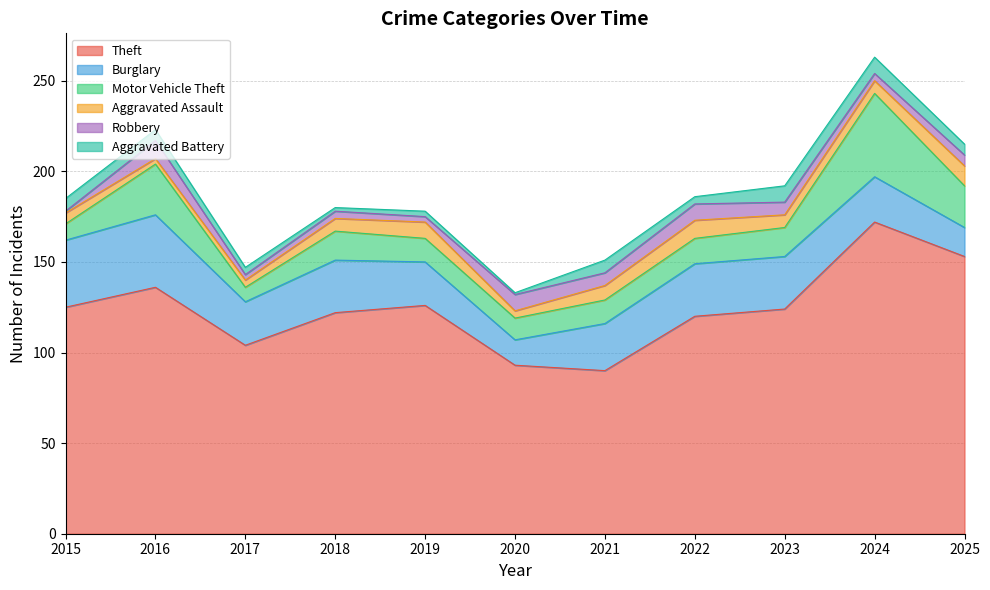

Reading right to left, what are all the values shown in this chart?

Theft: 153	172	124	120	90	93	126	122	104	136	125
Burglary: 16	25	29	29	26	14	24	29	24	40	37
Motor Vehicle Theft: 23	46	16	14	13	12	13	16	8	28	9
Aggravated Assault: 11	7	7	10	8	4	9	7	4	3	6
Robbery: 6	4	7	9	7	9	3	4	3	10	1
Aggravated Battery: 6	9	9	4	7	1	3	2	4	6	7